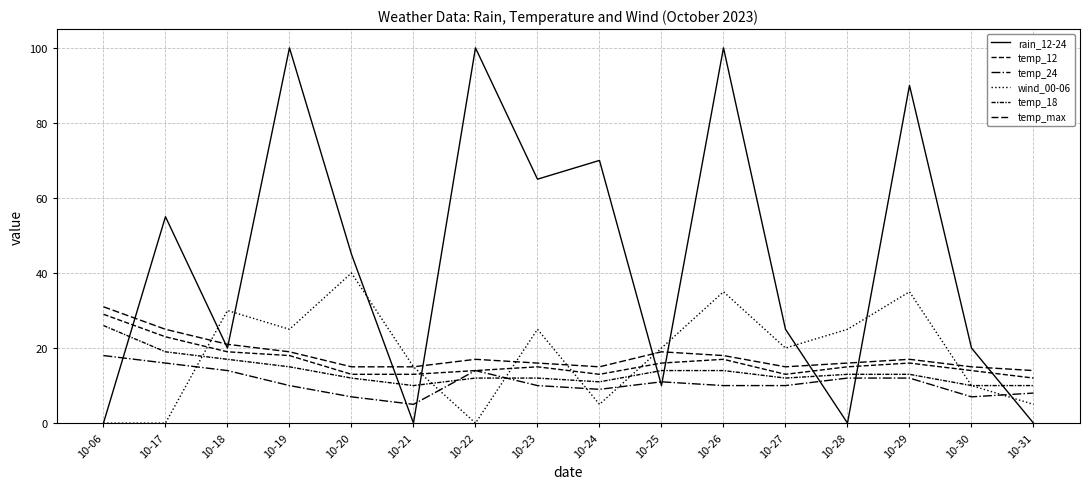

Does the chart display data point markers on the line(s)?

No